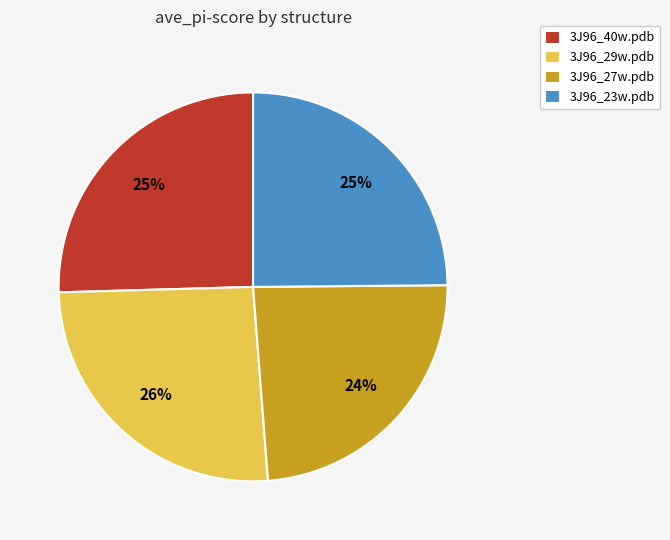

To the nearest percent, what is the difference between the 3J96_23w.pdb and 3J96_27w.pdb slice percentages?

1%